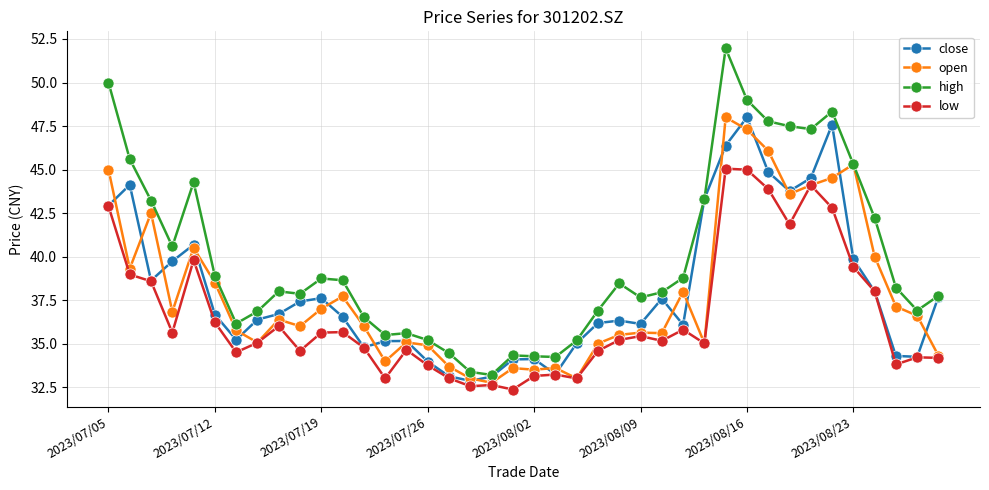

True or false: open has more than 2 interior local peaks.

True